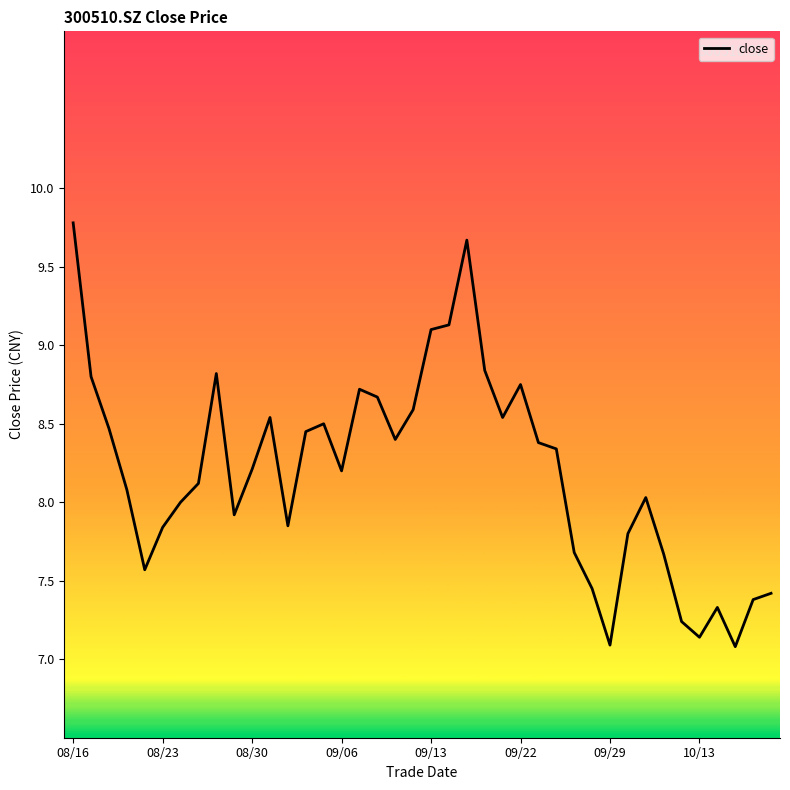

What is the greatest value displayed?

9.8